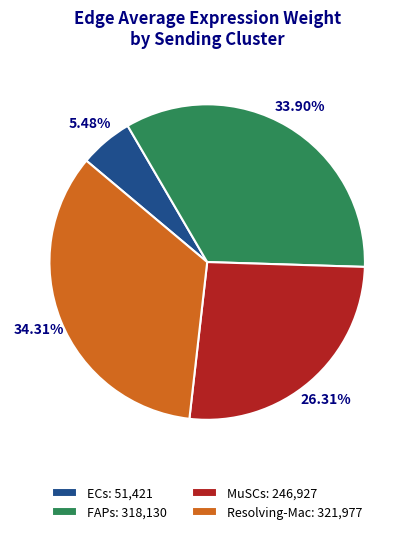

To the nearest percent, what is the difference between the largest and smallest slice percentages?

29%